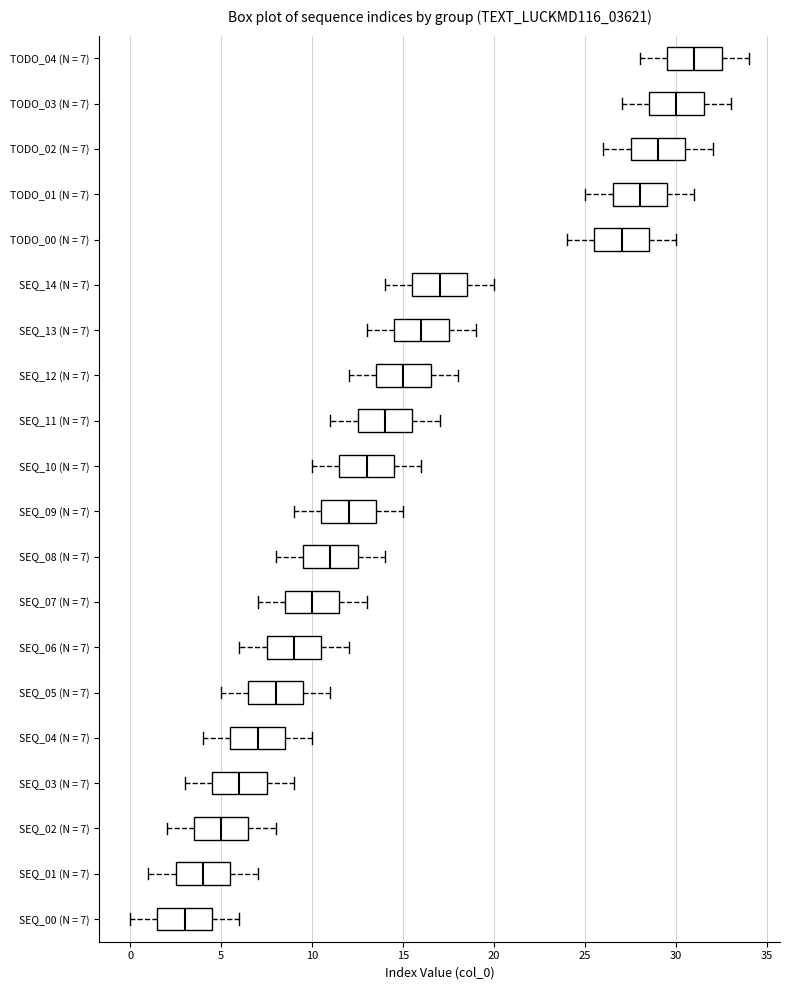

Reading bottom to top, transcribe this box plot: for each box, give where its median line is, the range the box spans, and where its two whiskers end, as read against the x-axis. The values are not printed on the chart, so give them approximately, as read against the axis.

SEQ_00 (N = 7): median 3.0, box 1.5 to 4.5, whiskers 0.0 to 6.0
SEQ_01 (N = 7): median 4.0, box 2.5 to 5.5, whiskers 1.0 to 7.0
SEQ_02 (N = 7): median 5.0, box 3.5 to 6.5, whiskers 2.0 to 8.0
SEQ_03 (N = 7): median 6.0, box 4.5 to 7.5, whiskers 3.0 to 9.0
SEQ_04 (N = 7): median 7.0, box 5.5 to 8.5, whiskers 4.0 to 10.0
SEQ_05 (N = 7): median 8.0, box 6.5 to 9.5, whiskers 5.0 to 11.0
SEQ_06 (N = 7): median 9.0, box 7.5 to 10.5, whiskers 6.0 to 12.0
SEQ_07 (N = 7): median 10.0, box 8.5 to 11.5, whiskers 7.0 to 13.0
SEQ_08 (N = 7): median 11.0, box 9.5 to 12.5, whiskers 8.0 to 14.0
SEQ_09 (N = 7): median 12.0, box 10.5 to 13.5, whiskers 9.0 to 15.0
SEQ_10 (N = 7): median 13.0, box 11.5 to 14.5, whiskers 10.0 to 16.0
SEQ_11 (N = 7): median 14.0, box 12.5 to 15.5, whiskers 11.0 to 17.0
SEQ_12 (N = 7): median 15.0, box 13.5 to 16.5, whiskers 12.0 to 18.0
SEQ_13 (N = 7): median 16.0, box 14.5 to 17.5, whiskers 13.0 to 19.0
SEQ_14 (N = 7): median 17.0, box 15.5 to 18.5, whiskers 14.0 to 20.0
TODO_00 (N = 7): median 27.0, box 25.5 to 28.5, whiskers 24.0 to 30.0
TODO_01 (N = 7): median 28.0, box 26.5 to 29.5, whiskers 25.0 to 31.0
TODO_02 (N = 7): median 29.0, box 27.5 to 30.5, whiskers 26.0 to 32.0
TODO_03 (N = 7): median 30.0, box 28.5 to 31.5, whiskers 27.0 to 33.0
TODO_04 (N = 7): median 31.0, box 29.5 to 32.5, whiskers 28.0 to 34.0